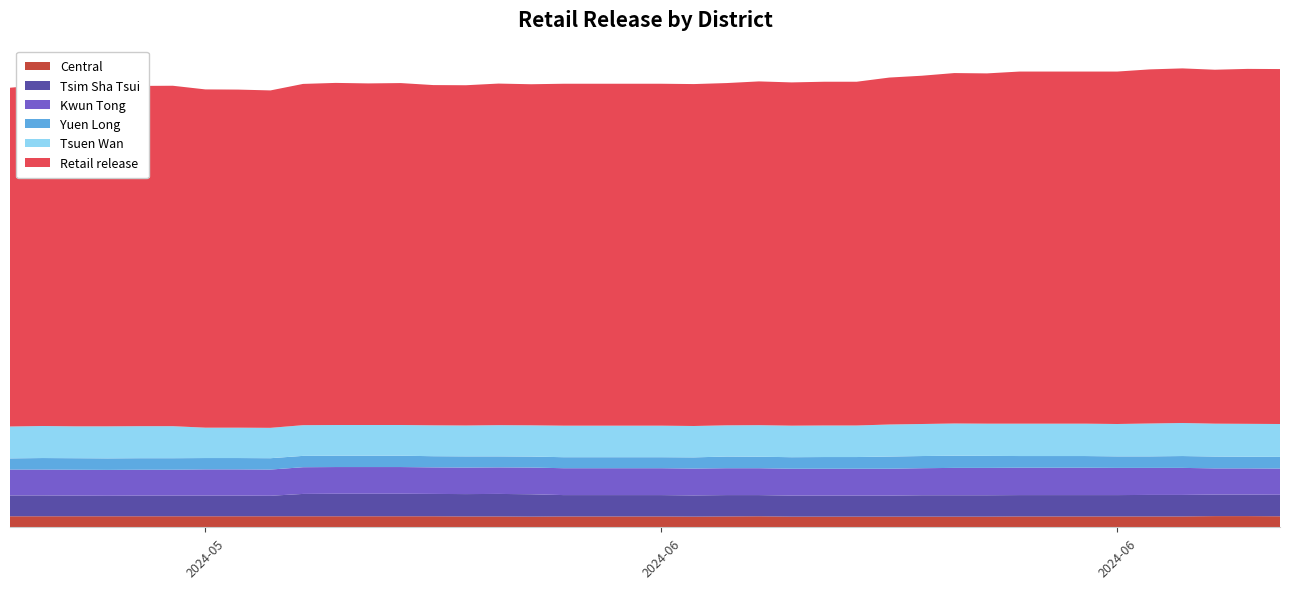

Reading right to left, what are all the values shown in this chart?

Retail release: 2024-06-30=2127	2024-06-29=2127	2024-06-28=2121	2024-06-27=2125	2024-06-26=2122	2024-06-25=2112	2024-06-24=2110	2024-06-23=2110	2024-06-22=2110	2024-06-21=2099	2024-06-20=2100	2024-06-19=2087	2024-06-18=2079	2024-06-17=2060	2024-06-16=2060	2024-06-15=2057	2024-06-14=2060	2024-06-13=2051	2024-06-12=2049	2024-06-11=2049	2024-06-10=2049	2024-06-09=2049	2024-06-08=2049	2024-06-07=2044	2024-06-06=2047	2024-06-05=2039	2024-06-04=2039	2024-06-03=2049	2024-06-02=2047	2024-06-01=2050	2024-05-31=2045	2024-05-30=2022	2024-05-29=2026	2024-05-28=2027	2024-05-27=2040	2024-05-26=2039	2024-05-25=2037	2024-05-24=2040	2024-05-23=2045	2024-05-22=2030
Tsuen Wan: 2024-06-30=197	2024-06-29=197	2024-06-28=197	2024-06-27=198	2024-06-26=197	2024-06-25=194	2024-06-24=194	2024-06-23=194	2024-06-22=194	2024-06-21=193	2024-06-20=193	2024-06-19=192	2024-06-18=192	2024-06-17=189	2024-06-16=189	2024-06-15=189	2024-06-14=189	2024-06-13=187	2024-06-12=188	2024-06-11=189	2024-06-10=189	2024-06-09=189	2024-06-08=189	2024-06-07=187	2024-06-06=187	2024-06-05=185	2024-06-04=185	2024-06-03=184	2024-06-02=184	2024-06-01=184	2024-05-31=184	2024-05-30=182	2024-05-29=182	2024-05-28=182	2024-05-27=192	2024-05-26=192	2024-05-25=192	2024-05-24=191	2024-05-23=192	2024-05-22=191
Kwun Tong: 2024-06-30=157	2024-06-29=157	2024-06-28=157	2024-06-27=162	2024-06-26=162	2024-06-25=163	2024-06-24=164	2024-06-23=164	2024-06-22=164	2024-06-21=164	2024-06-20=164	2024-06-19=162	2024-06-18=161	2024-06-17=161	2024-06-16=161	2024-06-15=161	2024-06-14=161	2024-06-13=161	2024-06-12=161	2024-06-11=161	2024-06-10=161	2024-06-09=161	2024-06-08=161	2024-06-07=160	2024-06-06=159	2024-06-05=159	2024-06-04=159	2024-06-03=160	2024-06-02=160	2024-06-01=160	2024-05-31=160	2024-05-30=157	2024-05-29=157	2024-05-28=157	2024-05-27=155	2024-05-26=155	2024-05-25=155	2024-05-24=155	2024-05-23=155	2024-05-22=155
Yuen Long: 2024-06-30=70	2024-06-29=70	2024-06-28=71	2024-06-27=71	2024-06-26=69	2024-06-25=69	2024-06-24=70	2024-06-23=70	2024-06-22=70	2024-06-21=72	2024-06-20=73	2024-06-19=73	2024-06-18=73	2024-06-17=70	2024-06-16=70	2024-06-15=69	2024-06-14=69	2024-06-13=70	2024-06-12=67	2024-06-11=66	2024-06-10=66	2024-06-09=66	2024-06-08=66	2024-06-07=66	2024-06-06=66	2024-06-05=67	2024-06-04=67	2024-06-03=68	2024-06-02=68	2024-06-01=68	2024-05-31=68	2024-05-30=68	2024-05-29=68	2024-05-28=68	2024-05-27=69	2024-05-26=69	2024-05-25=69	2024-05-24=69	2024-05-23=69	2024-05-22=67
Tsim Sha Tsui: 2024-06-30=129	2024-06-29=129	2024-06-28=129	2024-06-27=129	2024-06-26=129	2024-06-25=128	2024-06-24=128	2024-06-23=128	2024-06-22=128	2024-06-21=128	2024-06-20=128	2024-06-19=128	2024-06-18=126	2024-06-17=126	2024-06-16=126	2024-06-15=126	2024-06-14=127	2024-06-13=128	2024-06-12=127	2024-06-11=128	2024-06-10=128	2024-06-09=128	2024-06-08=128	2024-06-07=134	2024-06-06=135	2024-06-05=134	2024-06-04=134	2024-06-03=135	2024-06-02=135	2024-06-01=135	2024-05-31=134	2024-05-30=123	2024-05-29=124	2024-05-28=124	2024-05-27=124	2024-05-26=124	2024-05-25=123	2024-05-24=124	2024-05-23=125	2024-05-22=125
Central: 2024-06-30=66	2024-06-29=67	2024-06-28=67	2024-06-27=65	2024-06-26=65	2024-06-25=65	2024-06-24=65	2024-06-23=65	2024-06-22=65	2024-06-21=64	2024-06-20=64	2024-06-19=64	2024-06-18=64	2024-06-17=64	2024-06-16=64	2024-06-15=64	2024-06-14=66	2024-06-13=65	2024-06-12=64	2024-06-11=65	2024-06-10=65	2024-06-09=65	2024-06-08=65	2024-06-07=64	2024-06-06=65	2024-06-05=65	2024-06-04=66	2024-06-03=66	2024-06-02=66	2024-06-01=66	2024-05-31=66	2024-05-30=66	2024-05-29=66	2024-05-28=66	2024-05-27=66	2024-05-26=66	2024-05-25=66	2024-05-24=66	2024-05-23=66	2024-05-22=66